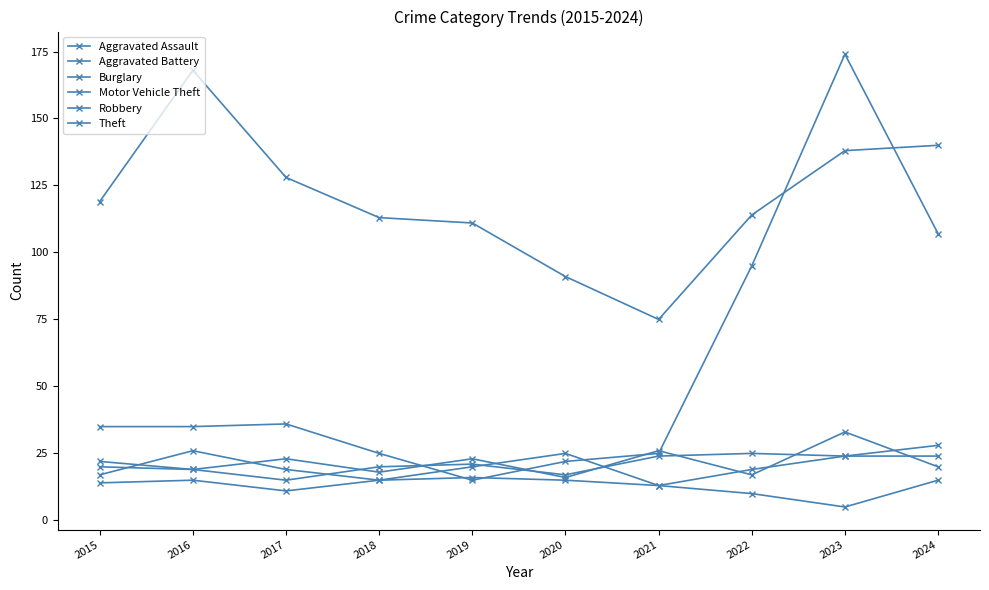

What is the spread (max minus min) of values at 2021?

62